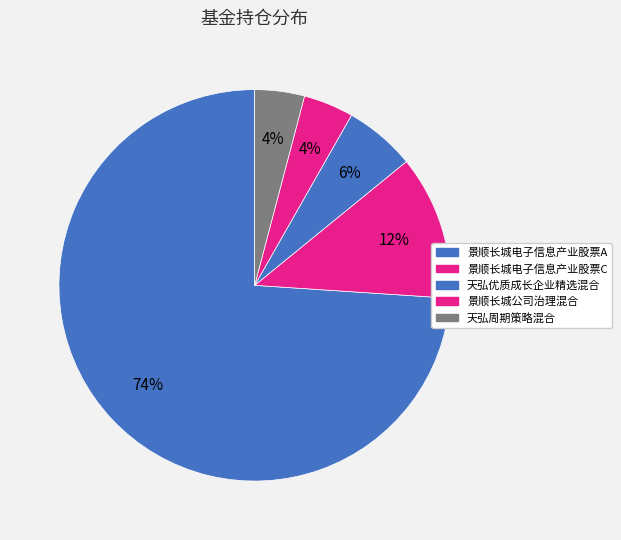

What percentage is the 景顺长城电子信息产业股票A slice, to the nearest percent?

74%